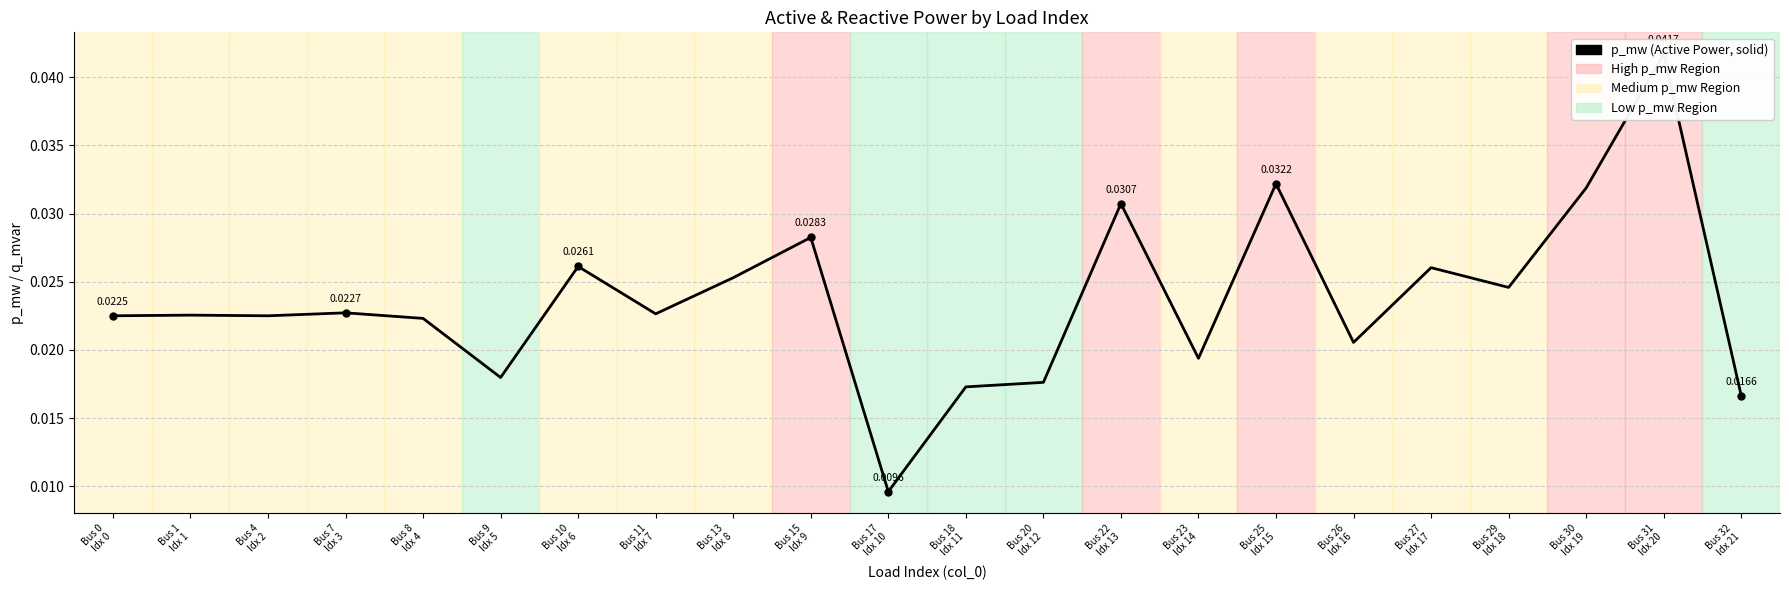

True or false: q_mvar (Reactive Power) and p_mw (Active Power) intersect in this chart.

False